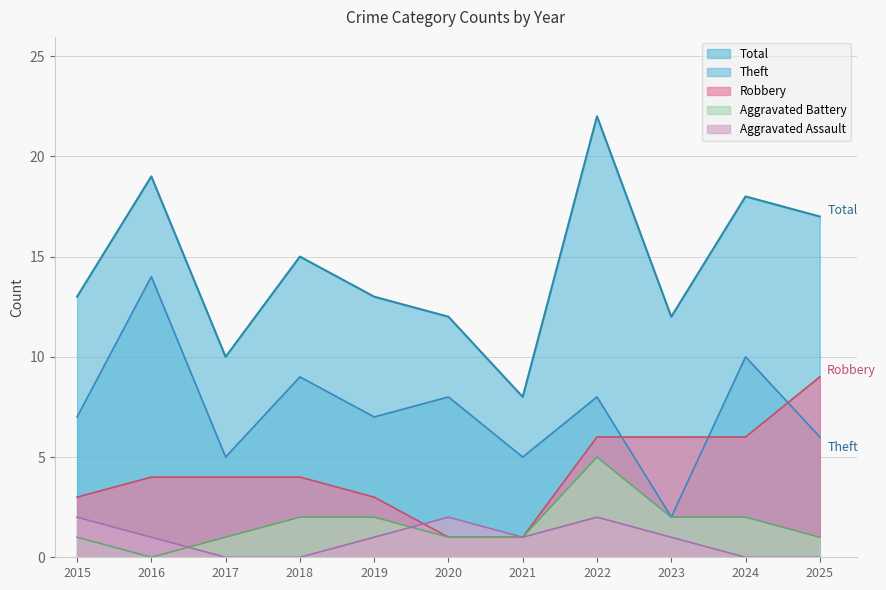

What is the approximate value of Total at 2025?

17